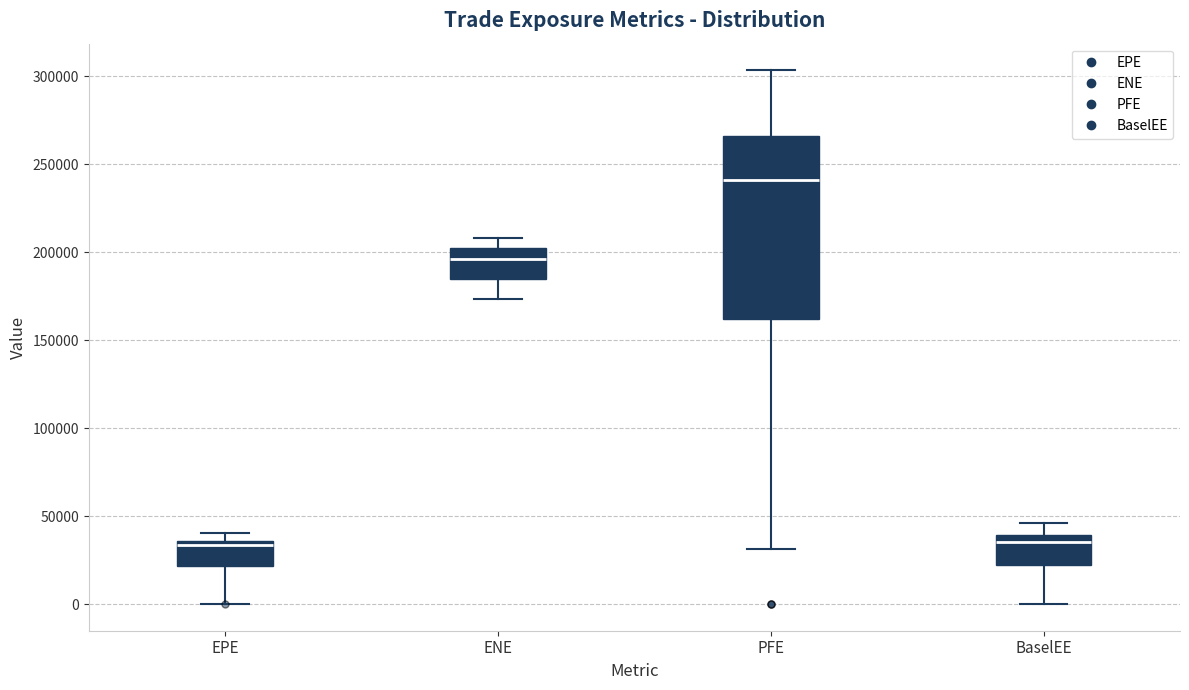

Comparing the boxes themselves (not the whiskers), which one is the tallest?

PFE